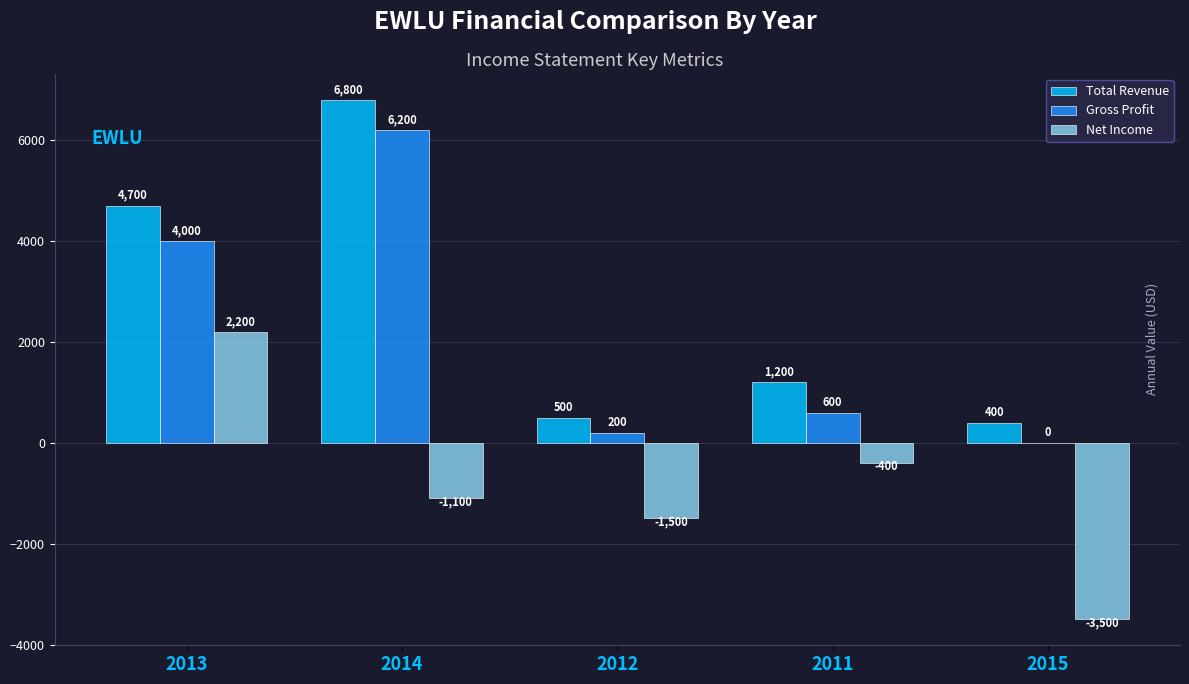

Where is Gross Profit nearest to the value 3100?

2013